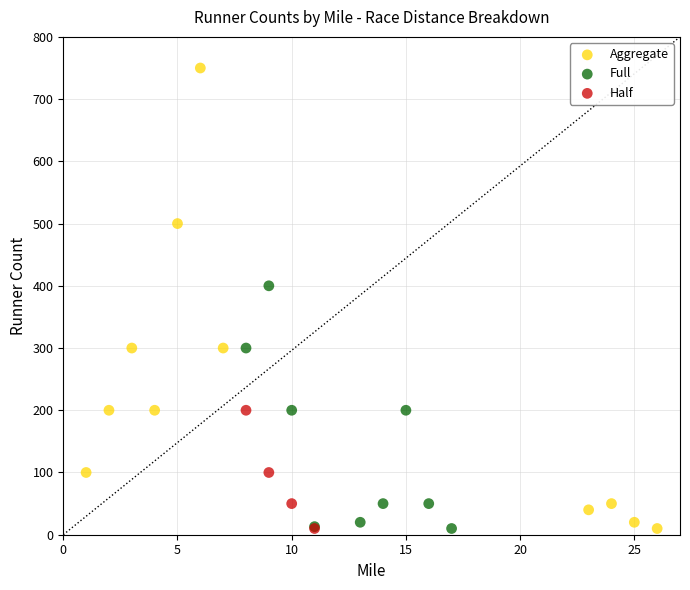

Which series contains the highest Y value?

Aggregate